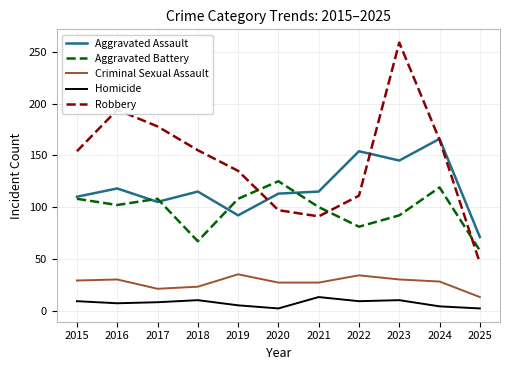

How many distinct data groups are displayed?

5